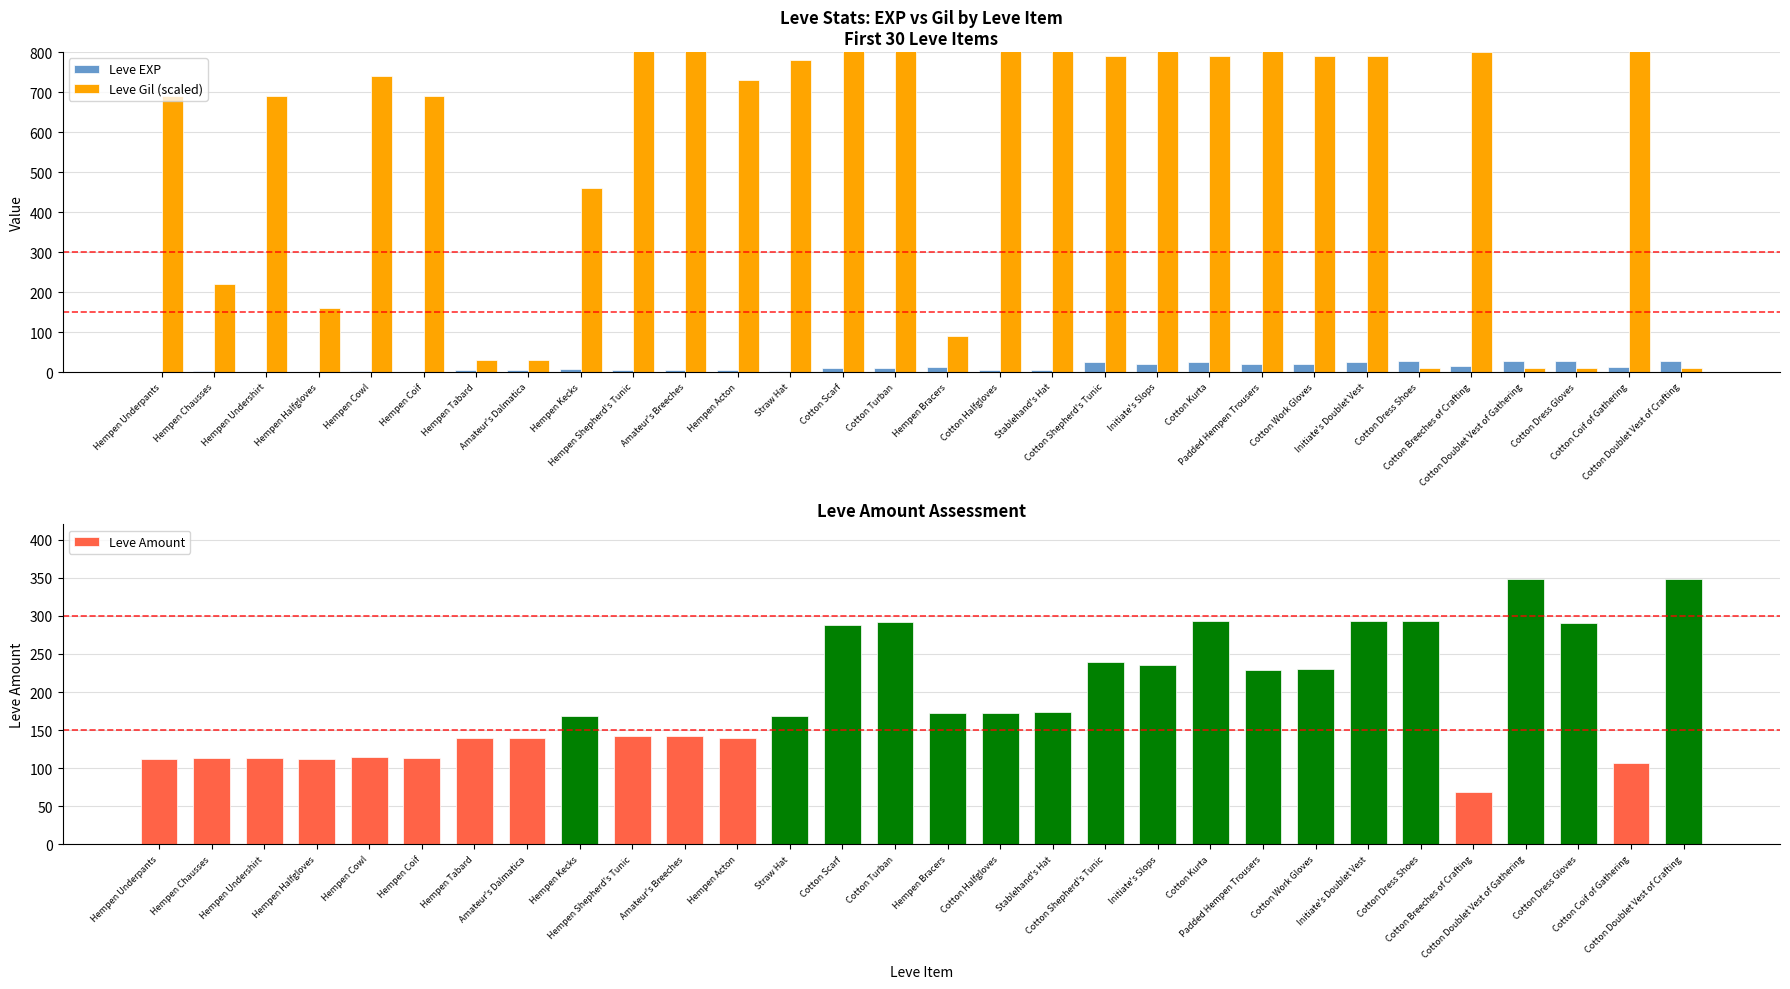

Does the chart contain any negative values?

No